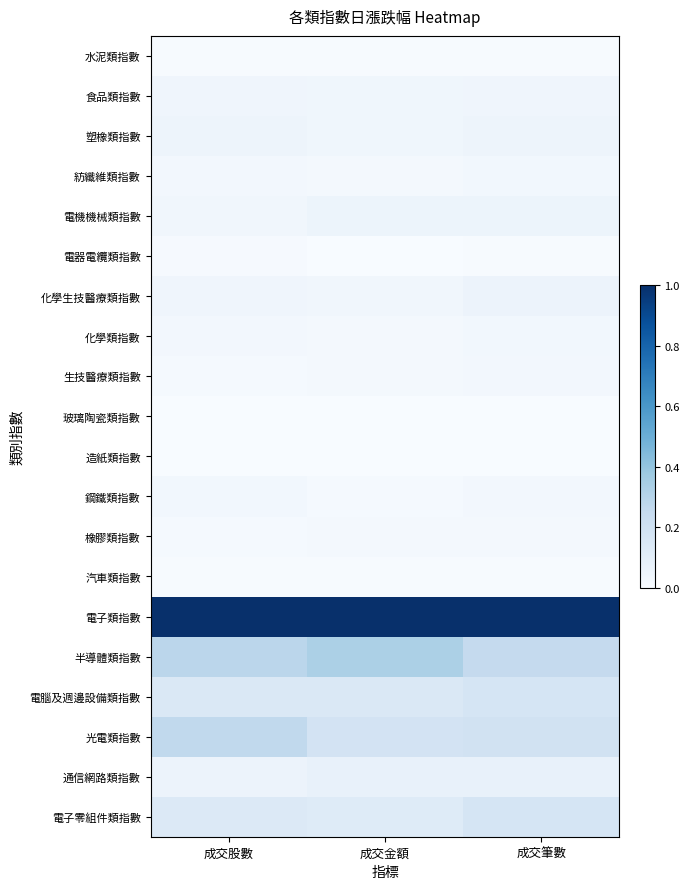

At 成交股數, list the series in order from largest to smallest.

電子類指數, 半導體類指數, 光電類指數, 電腦及週邊設備類指數, 電子零組件類指數, 通信網路類指數, 塑橡類指數, 化學生技醫療類指數, 食品類指數, 電機機械類指數, 鋼鐵類指數, 化學類指數, 紡纖維類指數, 橡膠類指數, 生技醫療類指數, 電器電纜類指數, 水泥類指數, 汽車類指數, 造紙類指數, 玻璃陶瓷類指數